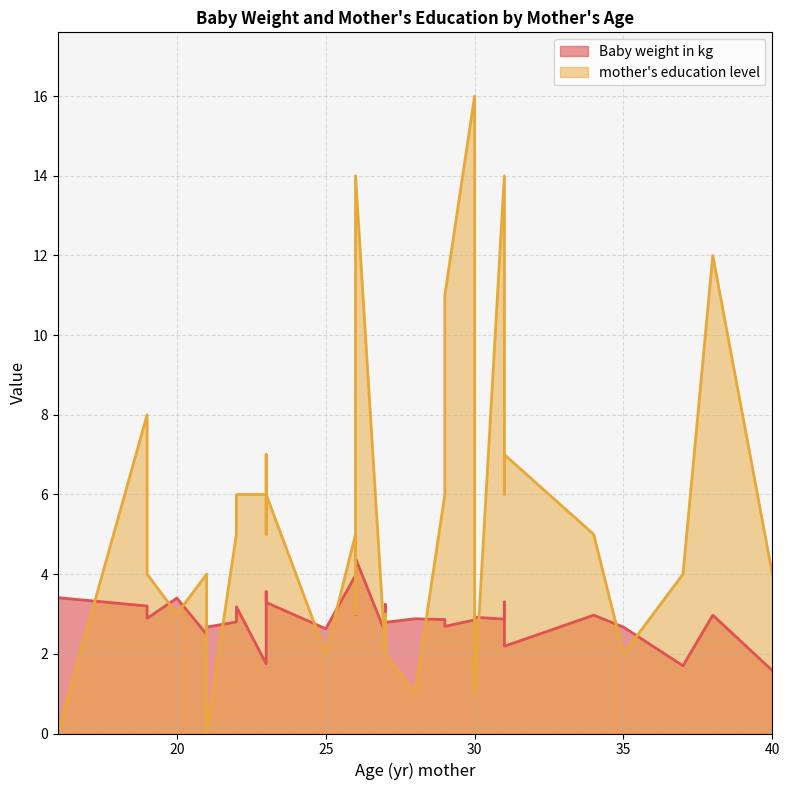

Which series changed the most between 27 and 30?

mother's education level